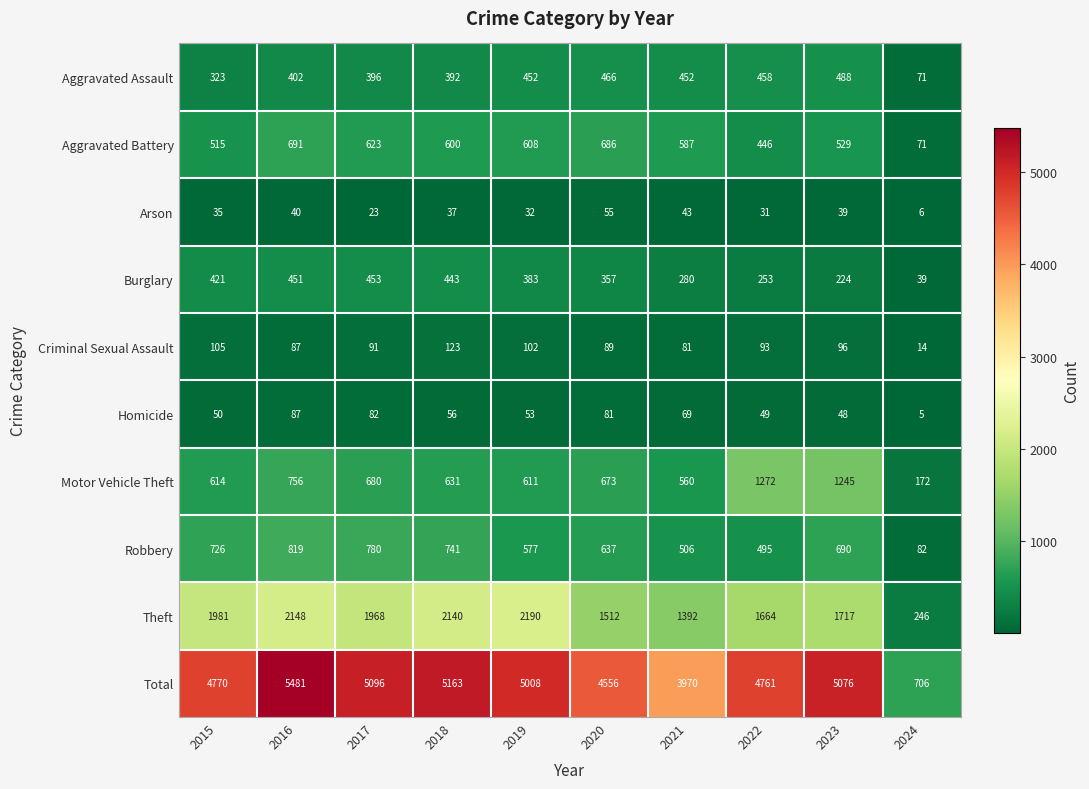

At how many categories does at least one series exceed 1314?

9